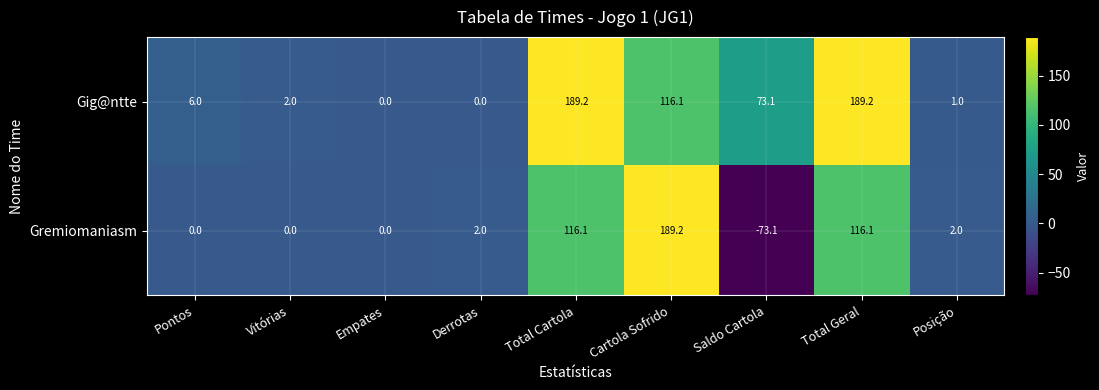

The value of Gig@ntte at Pontos is 6.0. True or false?

True